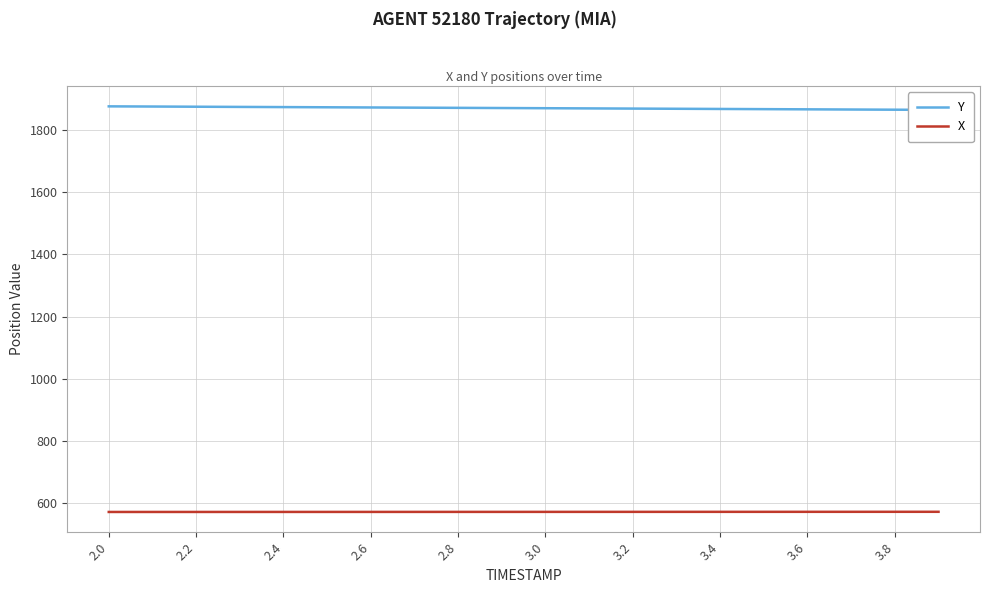

How many data points in X are less than 572?

9